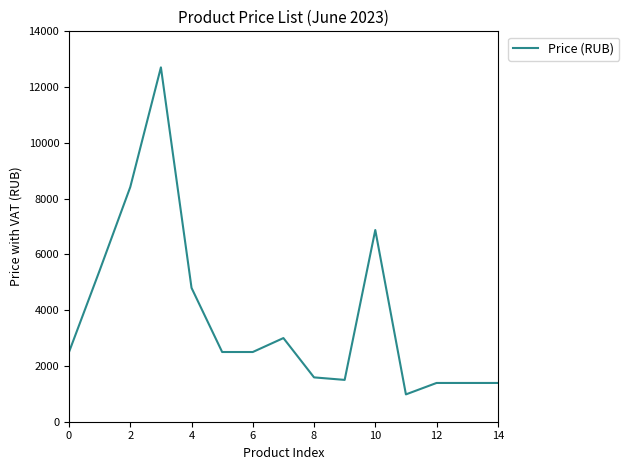

What is the difference between the maximum and minimum values?

11728